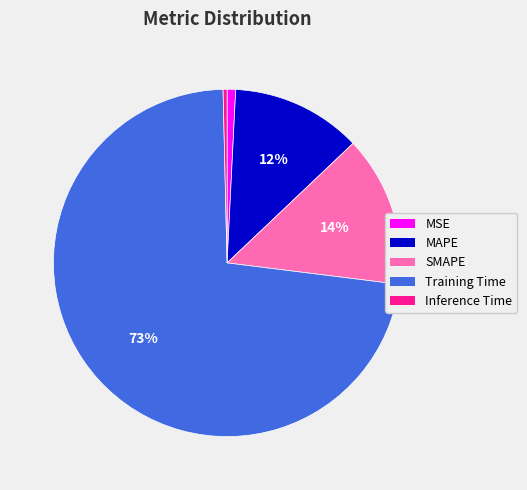

Which has a higher value, Inference Time or Training Time?

Training Time